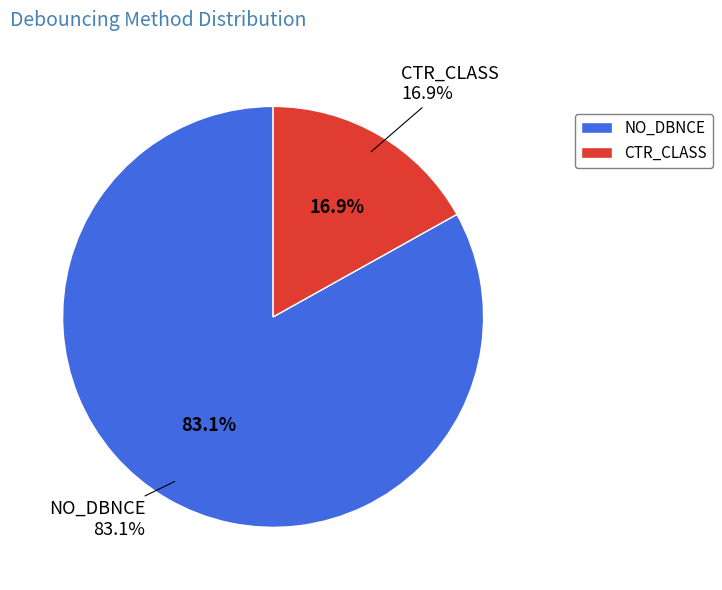

What percentage is the NO_DBNCE slice, to the nearest percent?

83%